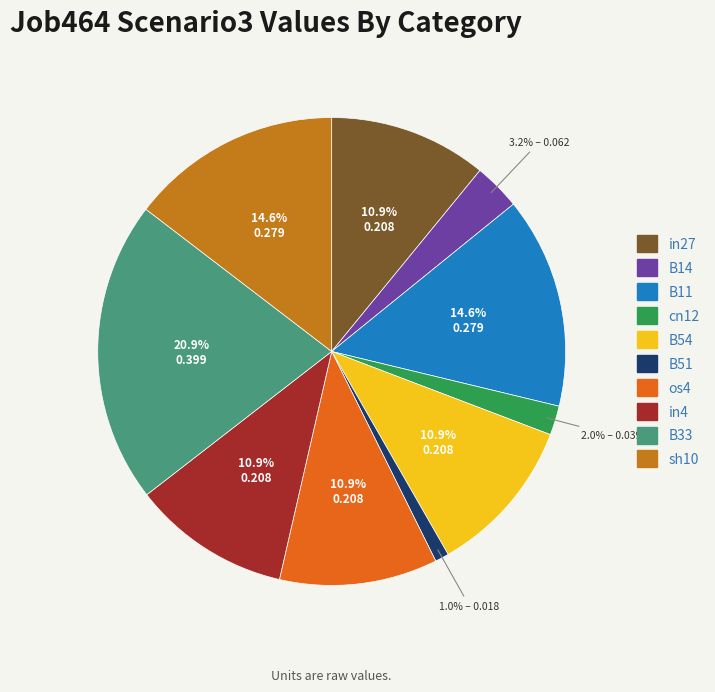

How many segments does this pie chart have?

10